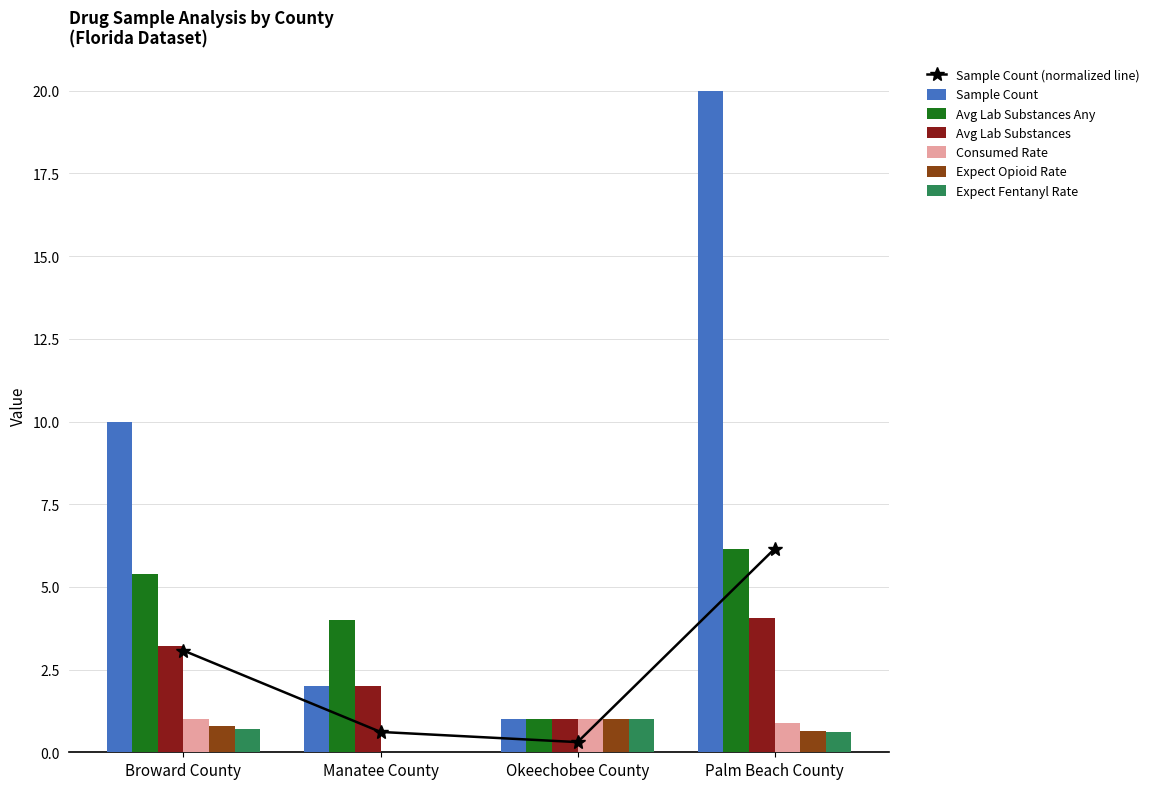

At how many categories does at least one series exceed 3?

3